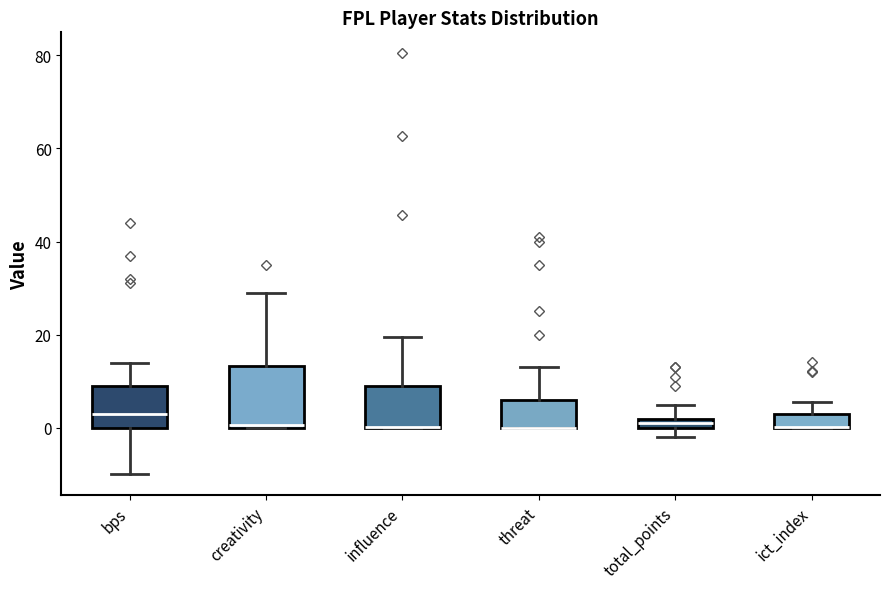

Where does the upper whisker of the box for total_points end on the y-axis? The values are not printed on the chart, so give them approximately, as read against the axis.

6